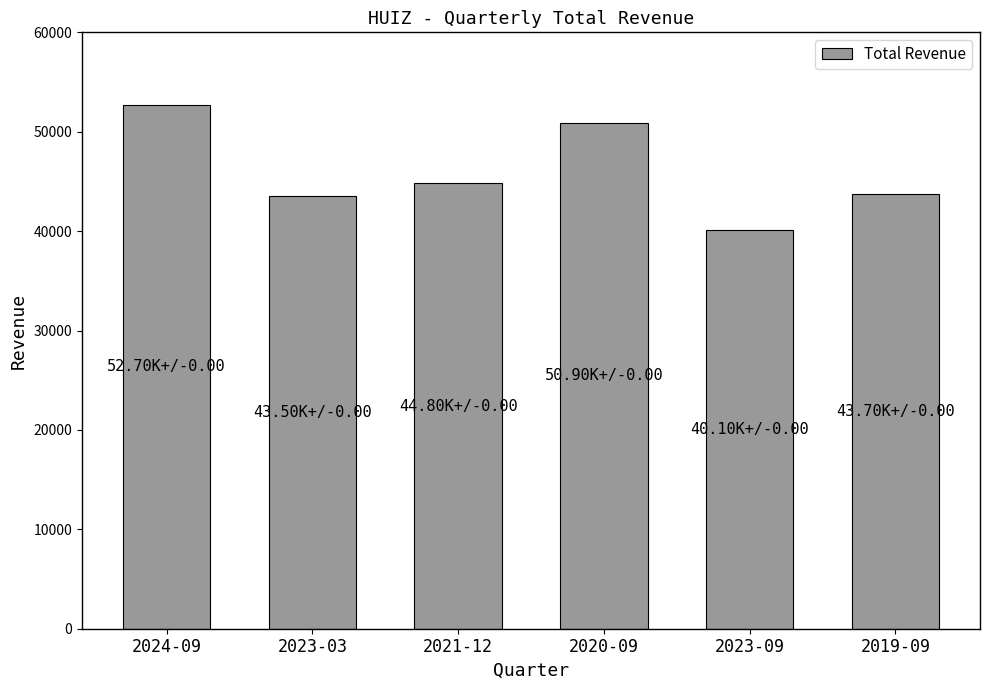

Which label corresponds to the smallest value in the chart?

2023-09